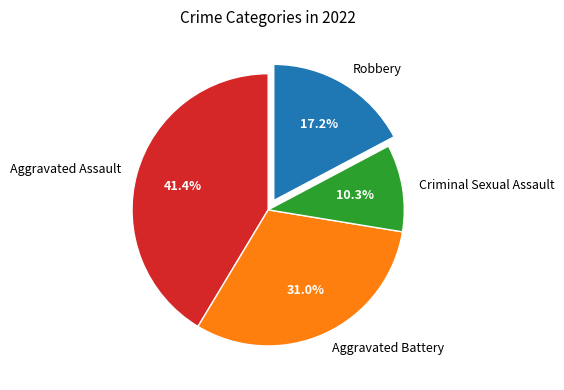

The Aggravated Battery slice represents 43% of the pie. True or false?

False